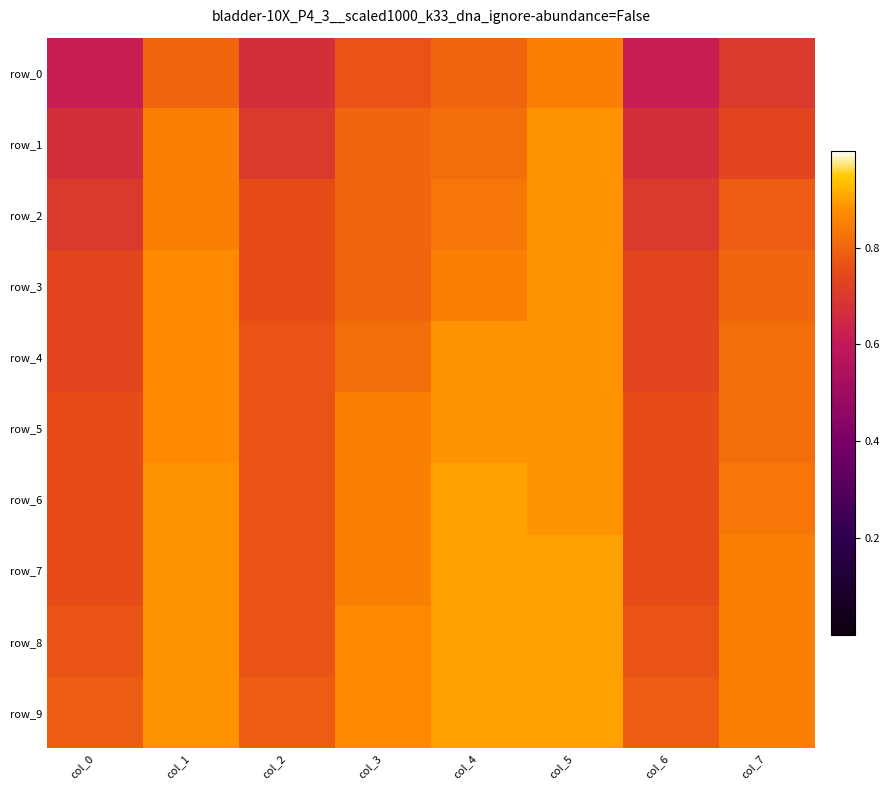

What is the maximum value shown in the chart?

0.9